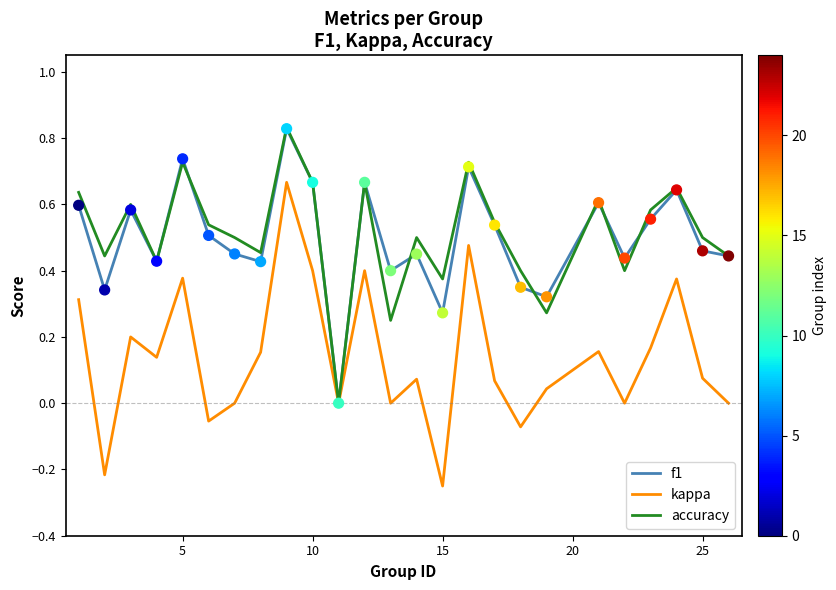

Which series has the largest range (max minus min)?

kappa